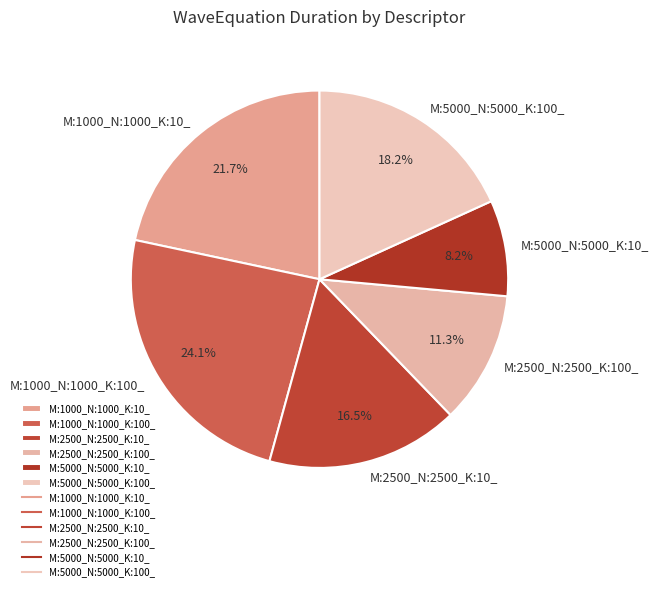

How many slices are in this pie chart?

6